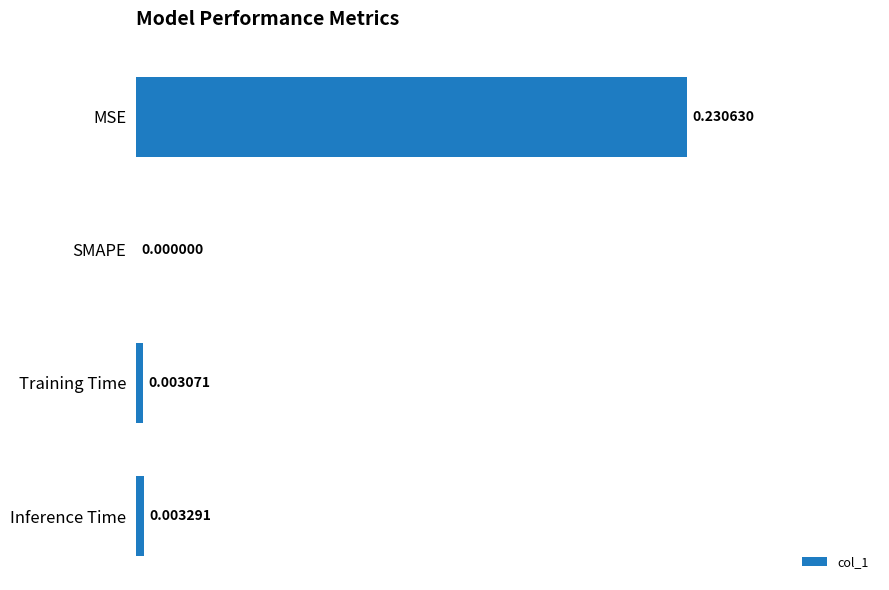

Are the bars horizontal?

Yes